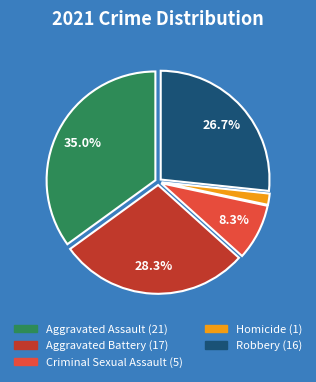

To the nearest percent, what is the difference between the Robbery and Criminal Sexual Assault slice percentages?

18%